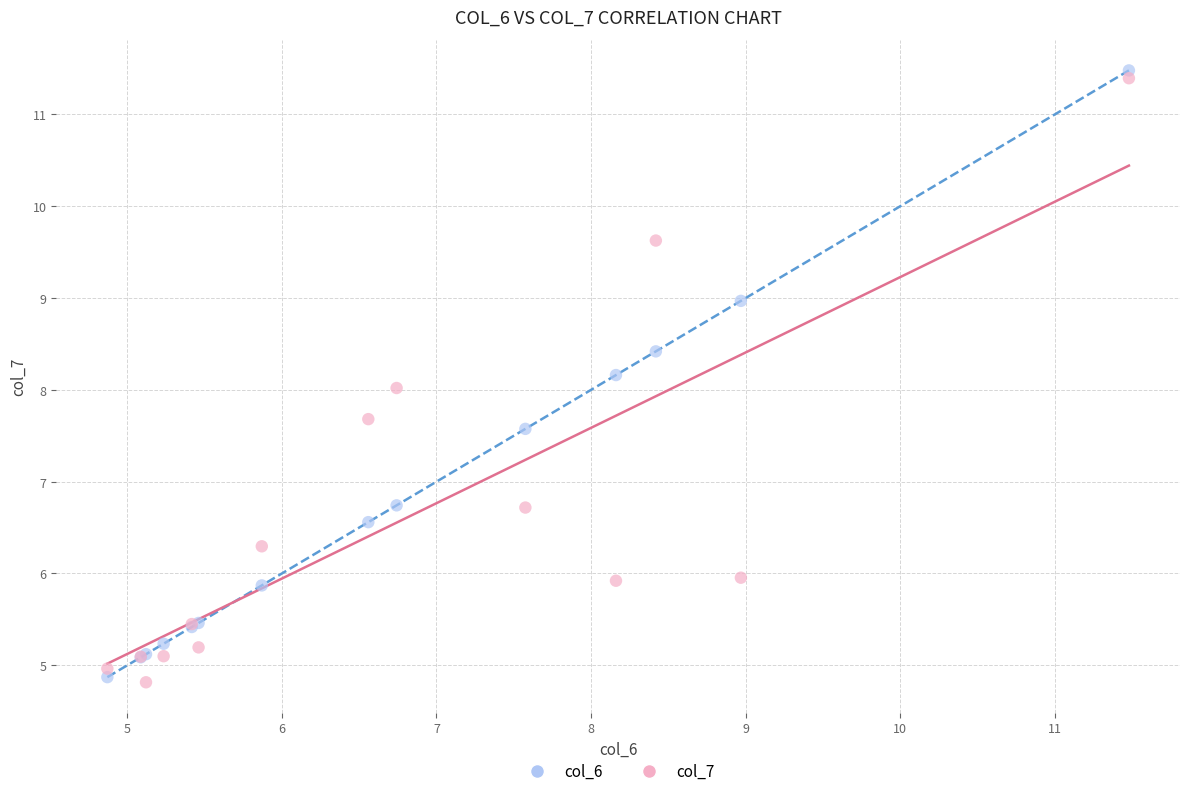

What is the X range (max minus min) for the scatter plot?

6.6